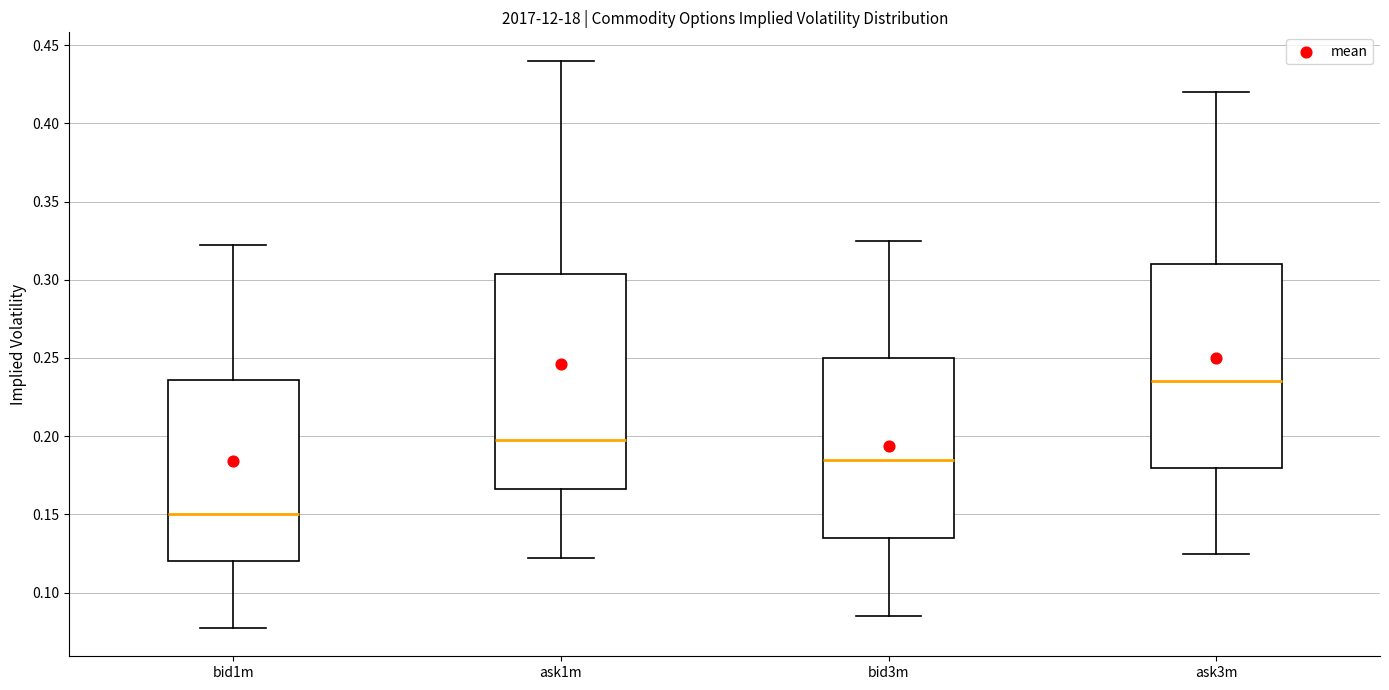

Which box is the tallest, from its lower edge to its upper edge?

ask1m